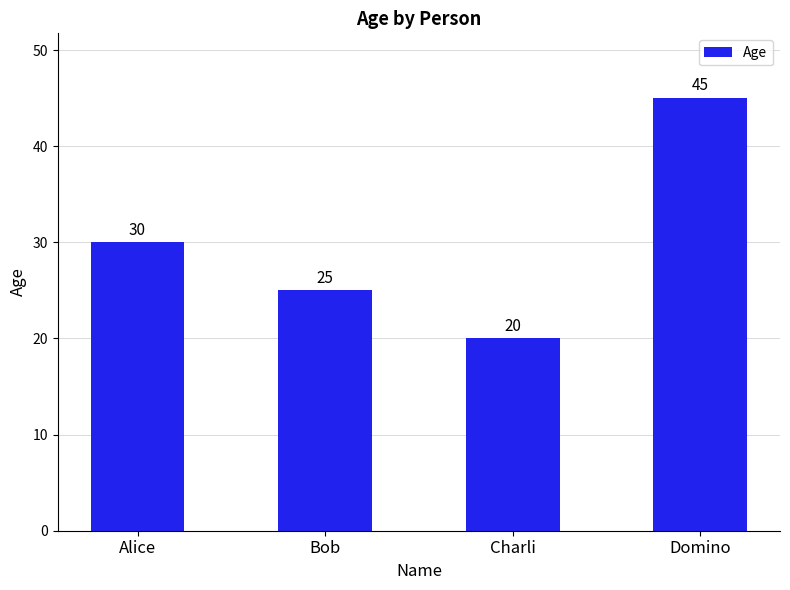

What is the ratio of the value at Alice to the value at Bob?

1.2